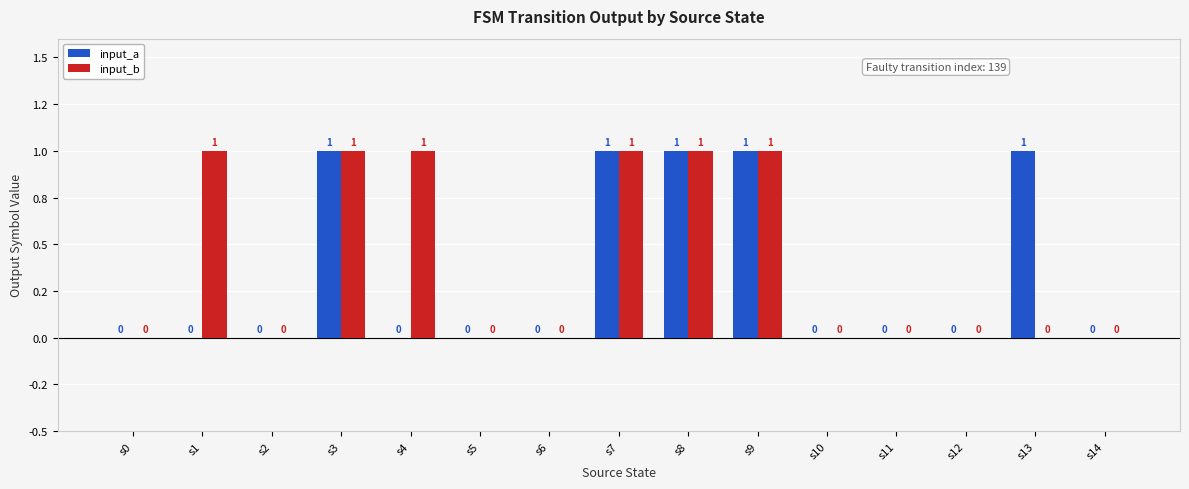

What are all the series names shown in the legend?

input_a, input_b